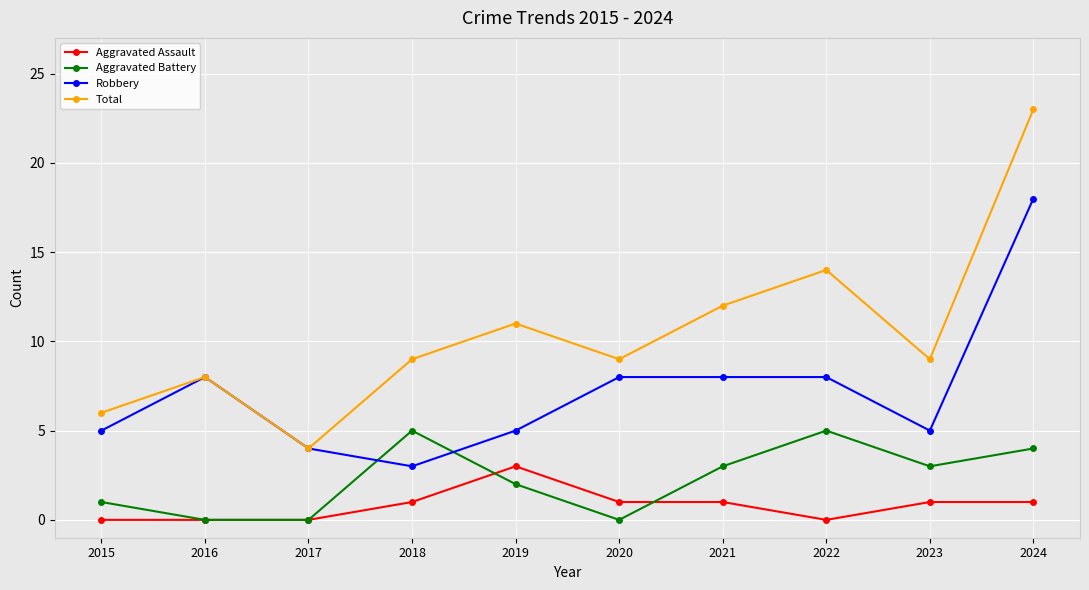

Rank the series by their maximum value, from highest to lowest.

Total, Robbery, Aggravated Battery, Aggravated Assault